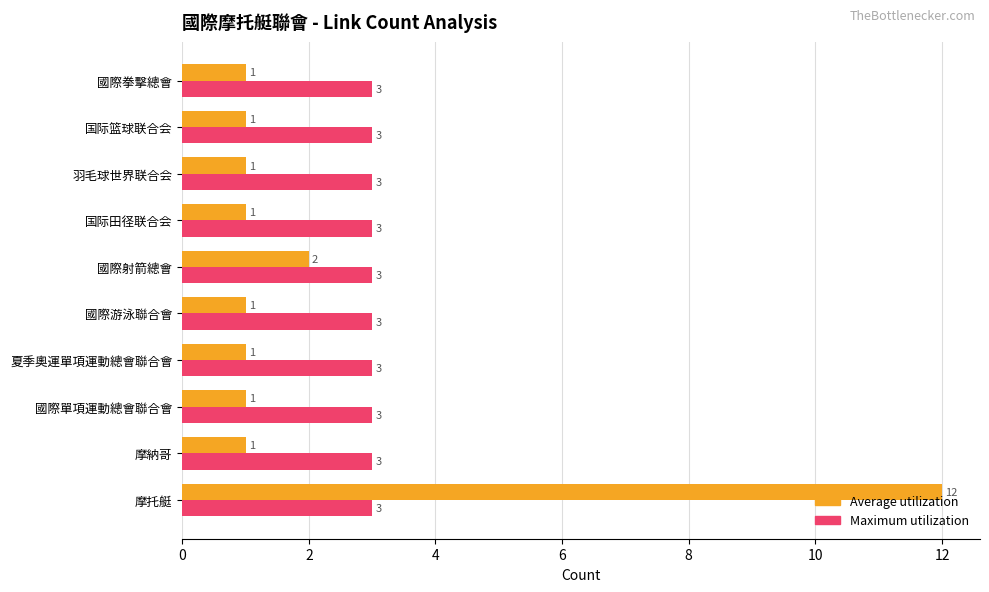

Which series has the largest total across all categories?

Maximum utilization